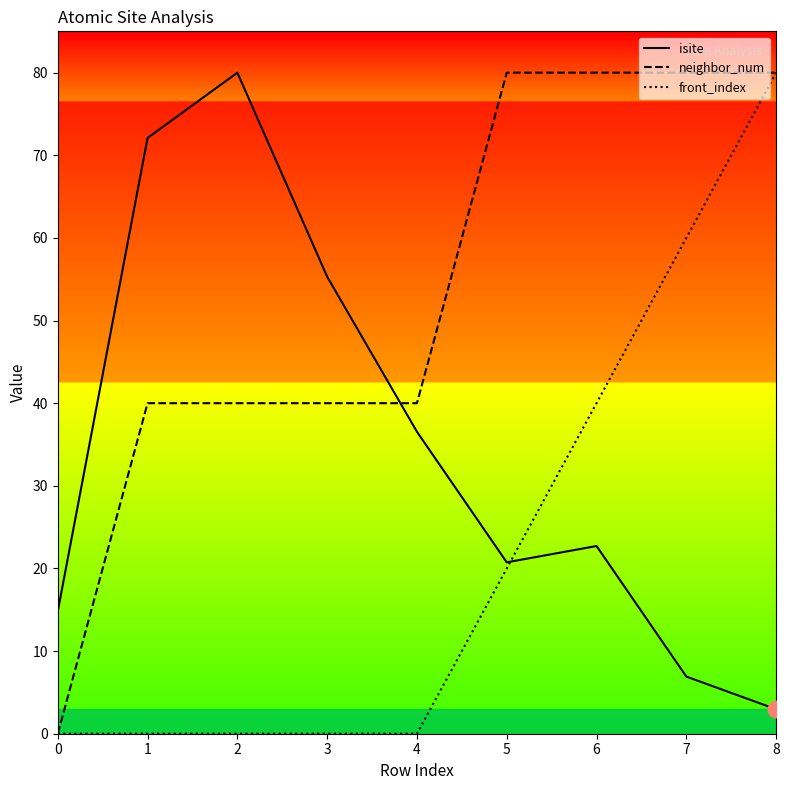

Reading left to right, list all the values displayed in this chart.

isite: 14.8	72.1	80.0	55.3	36.5	20.7	22.7	6.9	3.0
neighbor_num: 0.0	40.0	40.0	40.0	40.0	80.0	80.0	80.0	80.0
front_index: 0.0	0.0	0.0	0.0	0.0	20.0	40.0	60.0	80.0